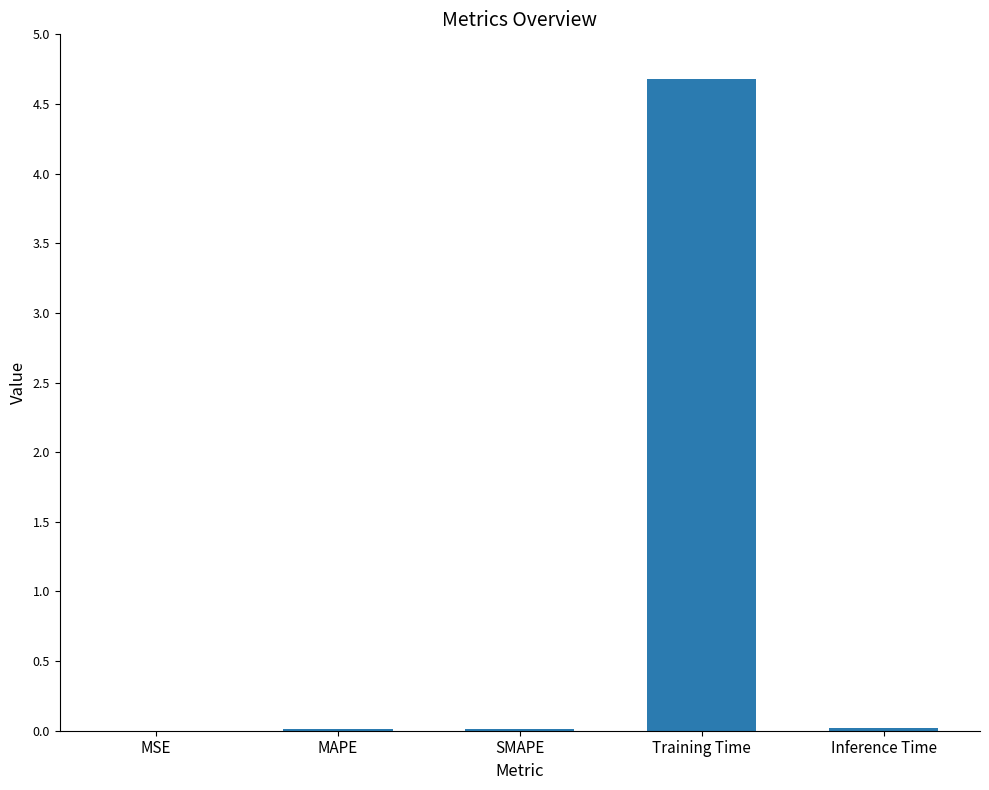

What is the sum of all values?

4.7